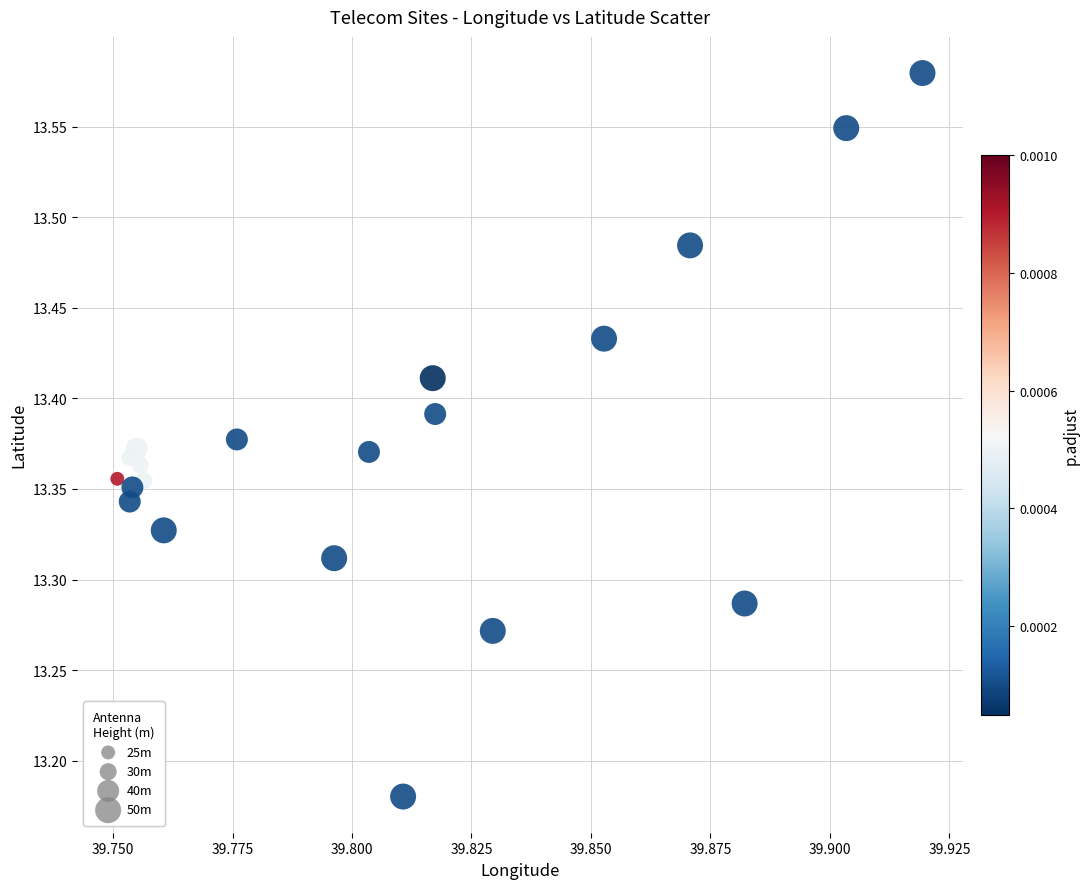

What is the range of Y values (max minus min)?

0.4